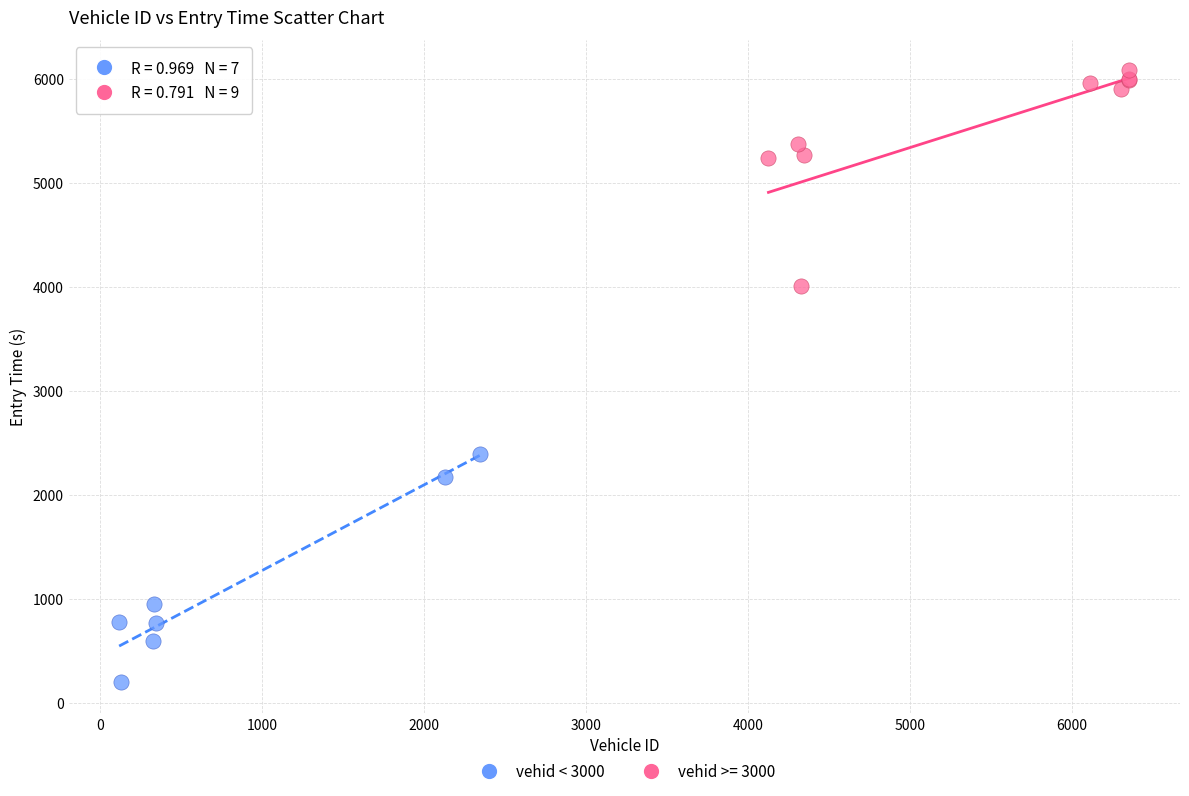

Which series reaches the maximum Y coordinate?

vehid >= 3000